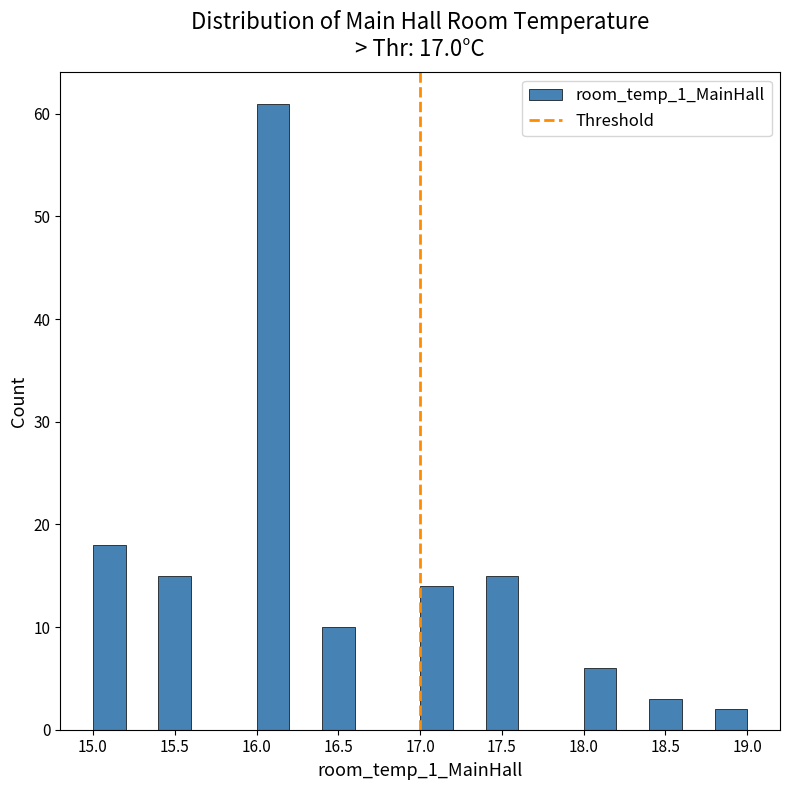

Over which range of the x-axis is the bar tallest?

16.0 to 16.2